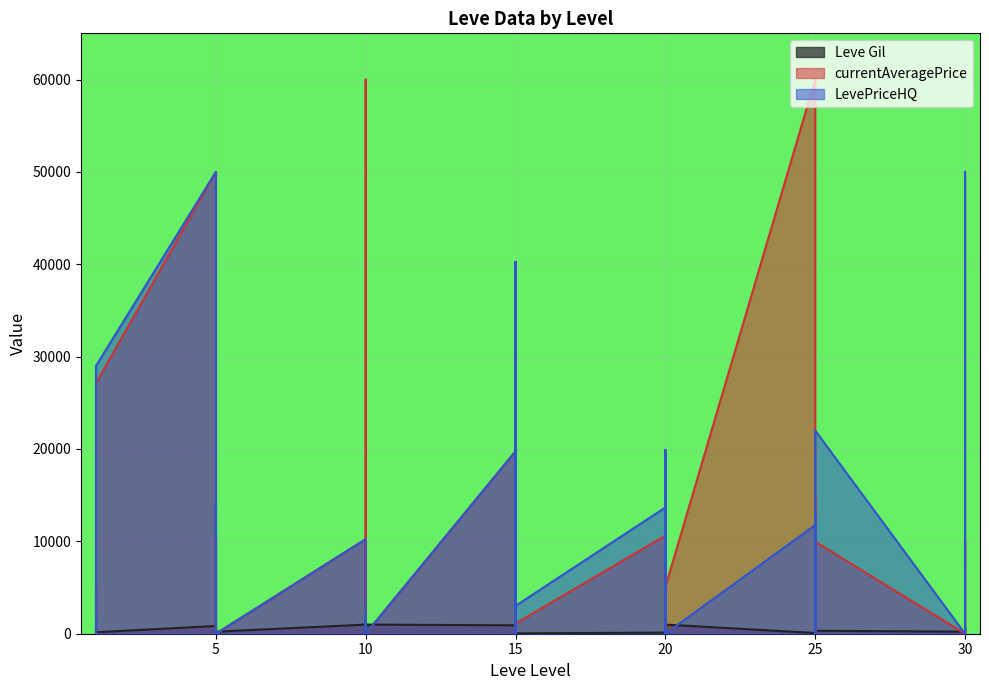

The value of Leve Gil at 30 is 220. True or false?

True